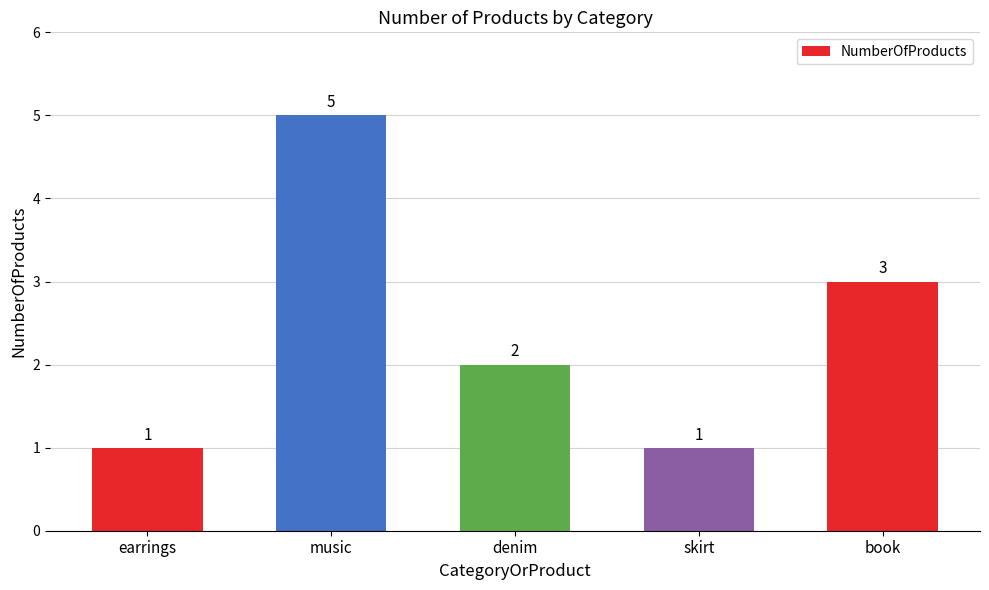

What is the average value?

2